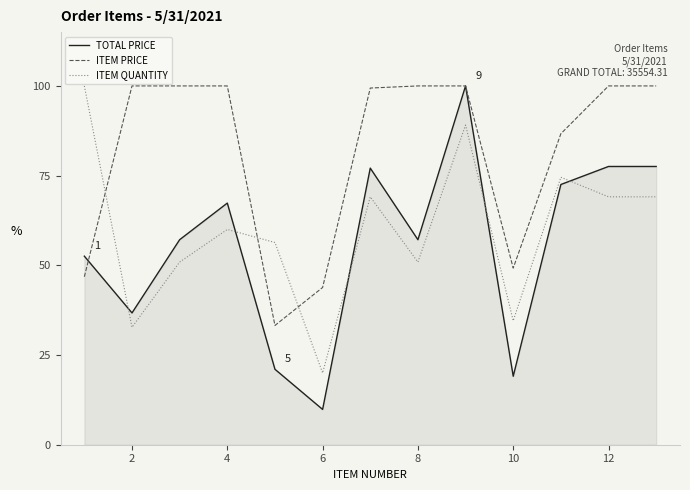

Which series has the largest total across all categories?

ITEM PRICE